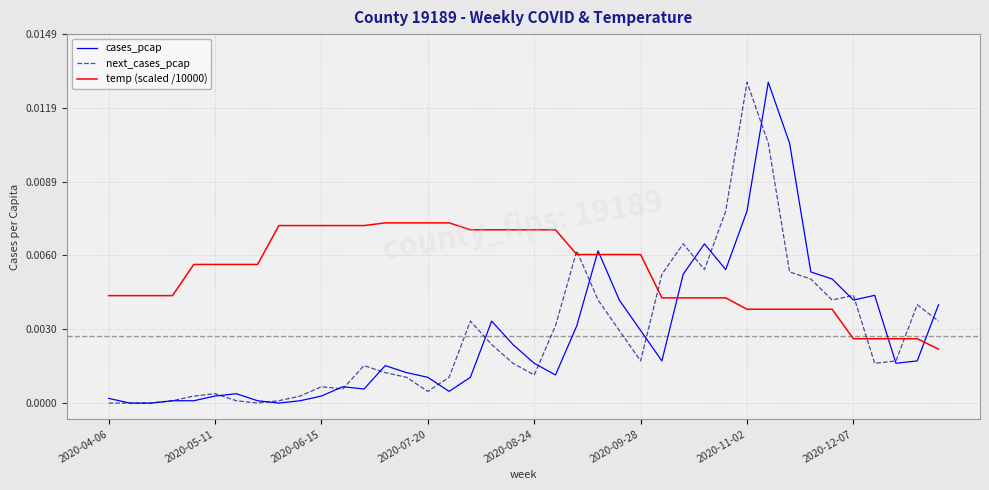

Which series has the largest total across all categories?

temp (scaled /10000)